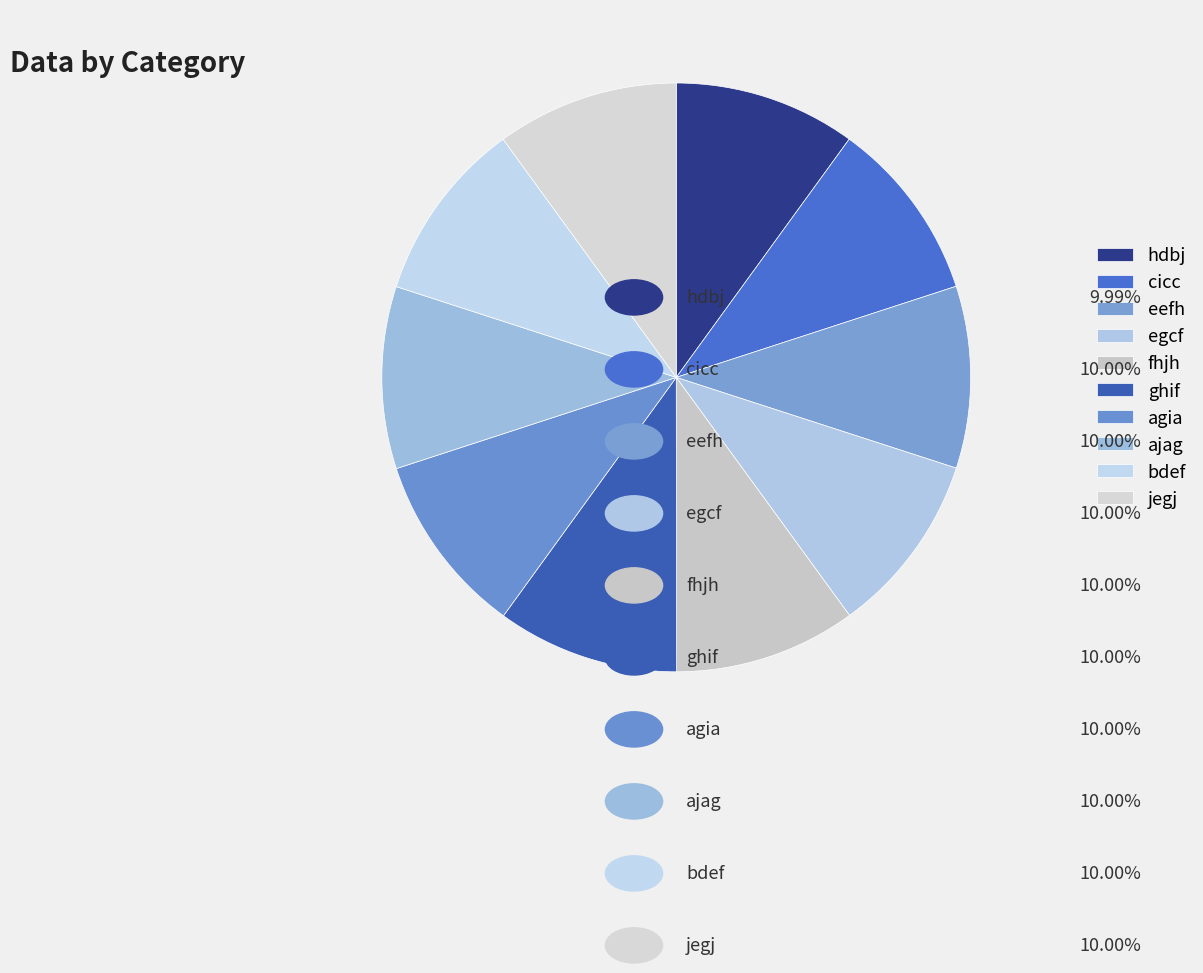

Which category has the biggest portion of the pie?

agia